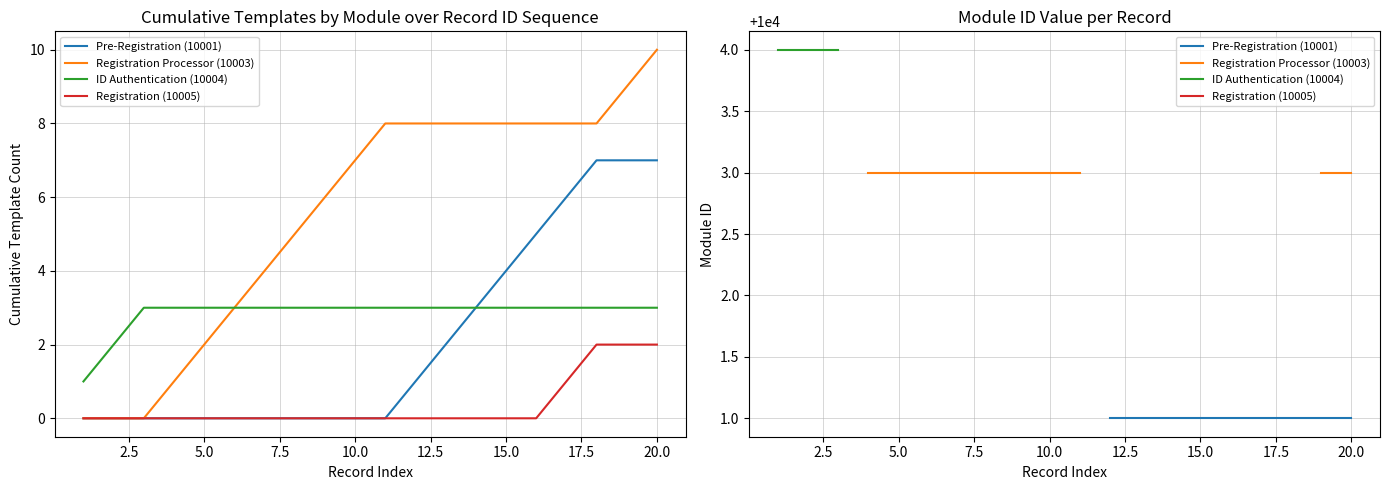

What is the minimum value shown in the chart?

10001.0